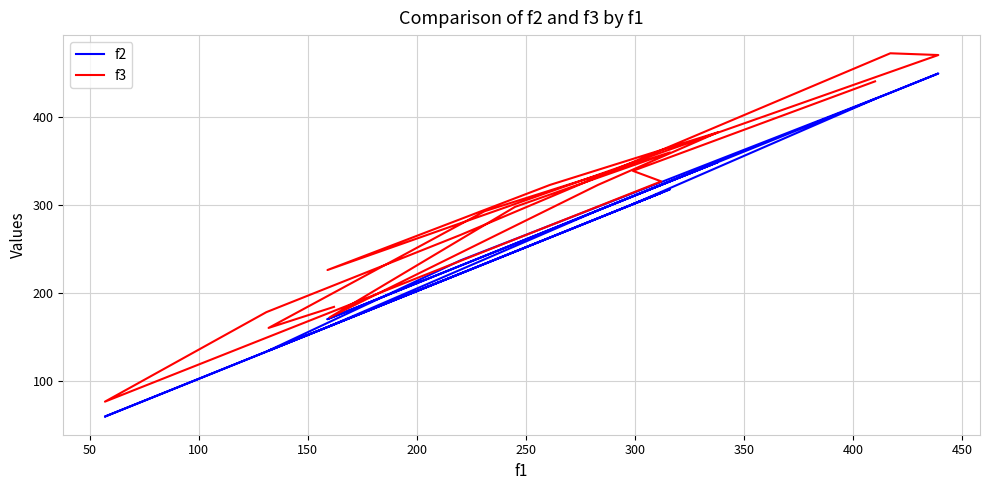

How many distinct data groups are displayed?

2